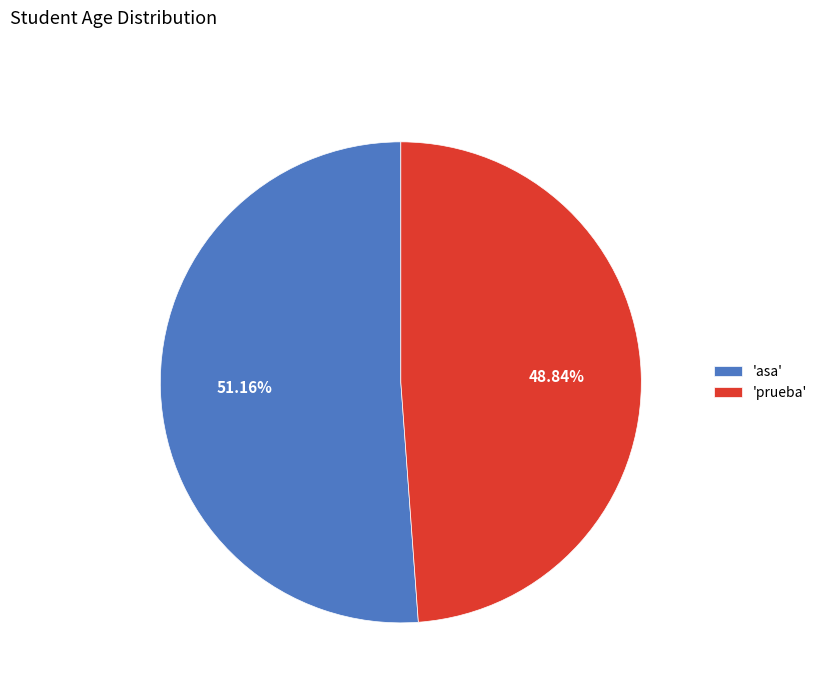

Which category has the smallest portion of the pie?

'prueba'